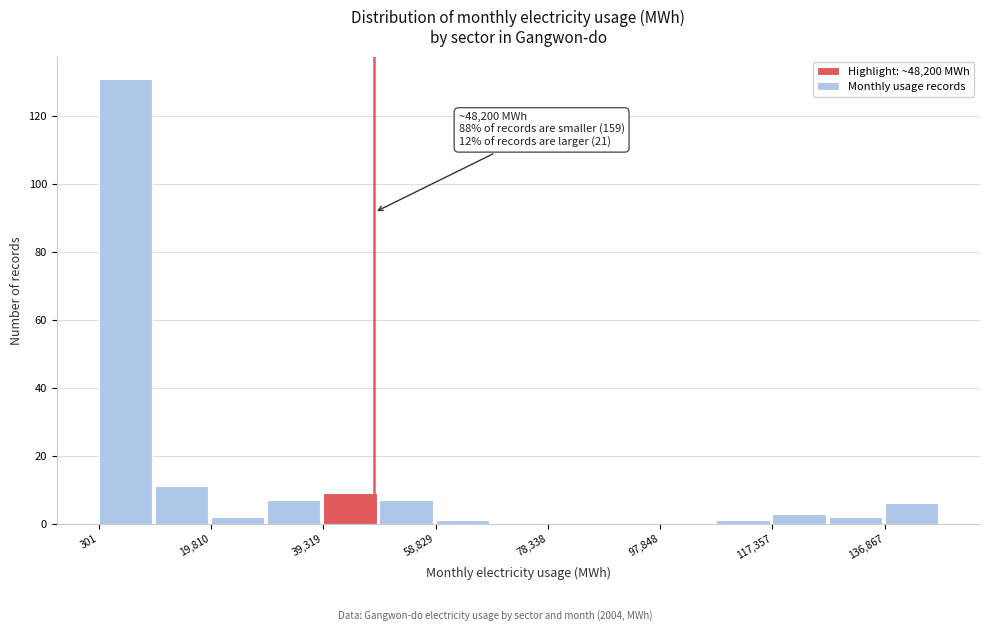

Which range on the x-axis has the tallest bar?

0 to 10000